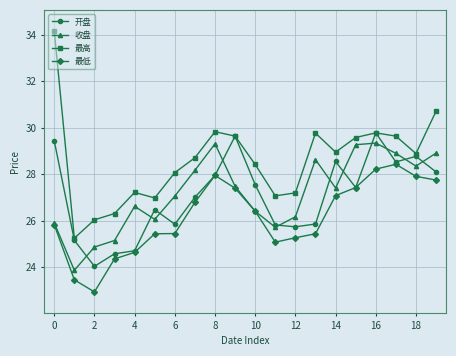

How many values in the 最低 series are below 26?

10